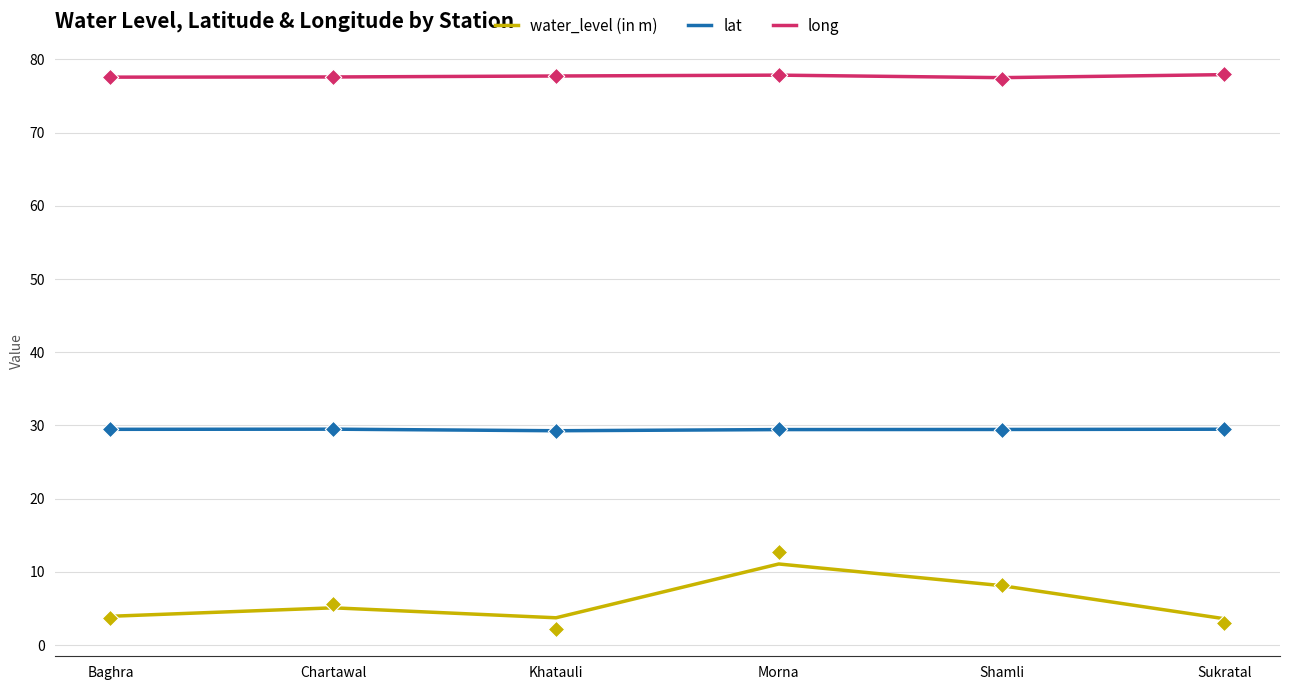

What are all the series names shown in the legend?

water_level (in m), lat, long